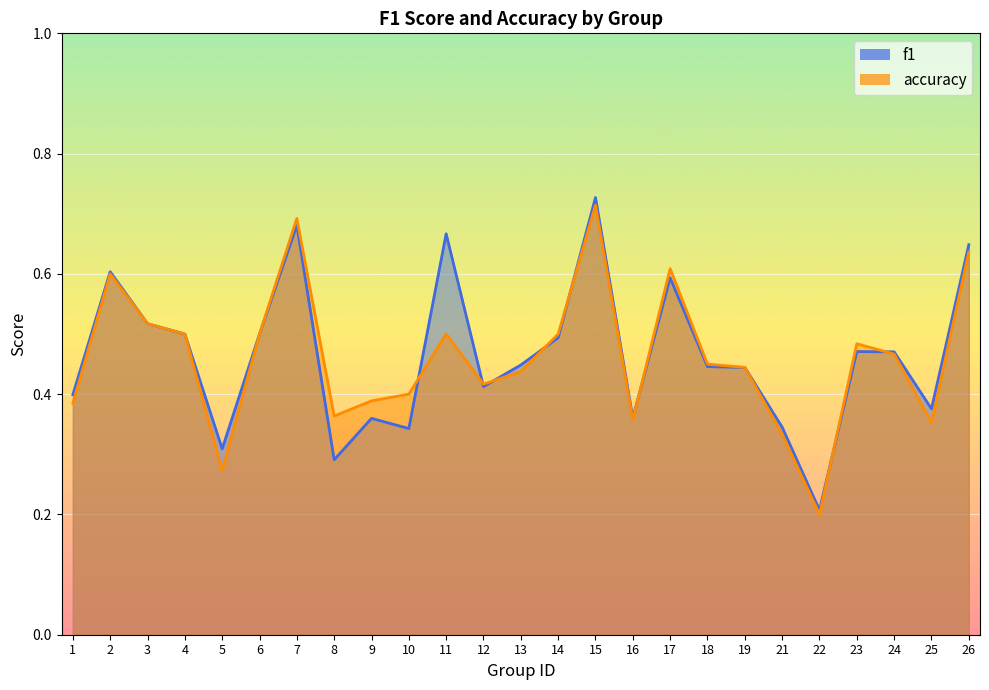

At how many categories does at least one series exceed 0?

25